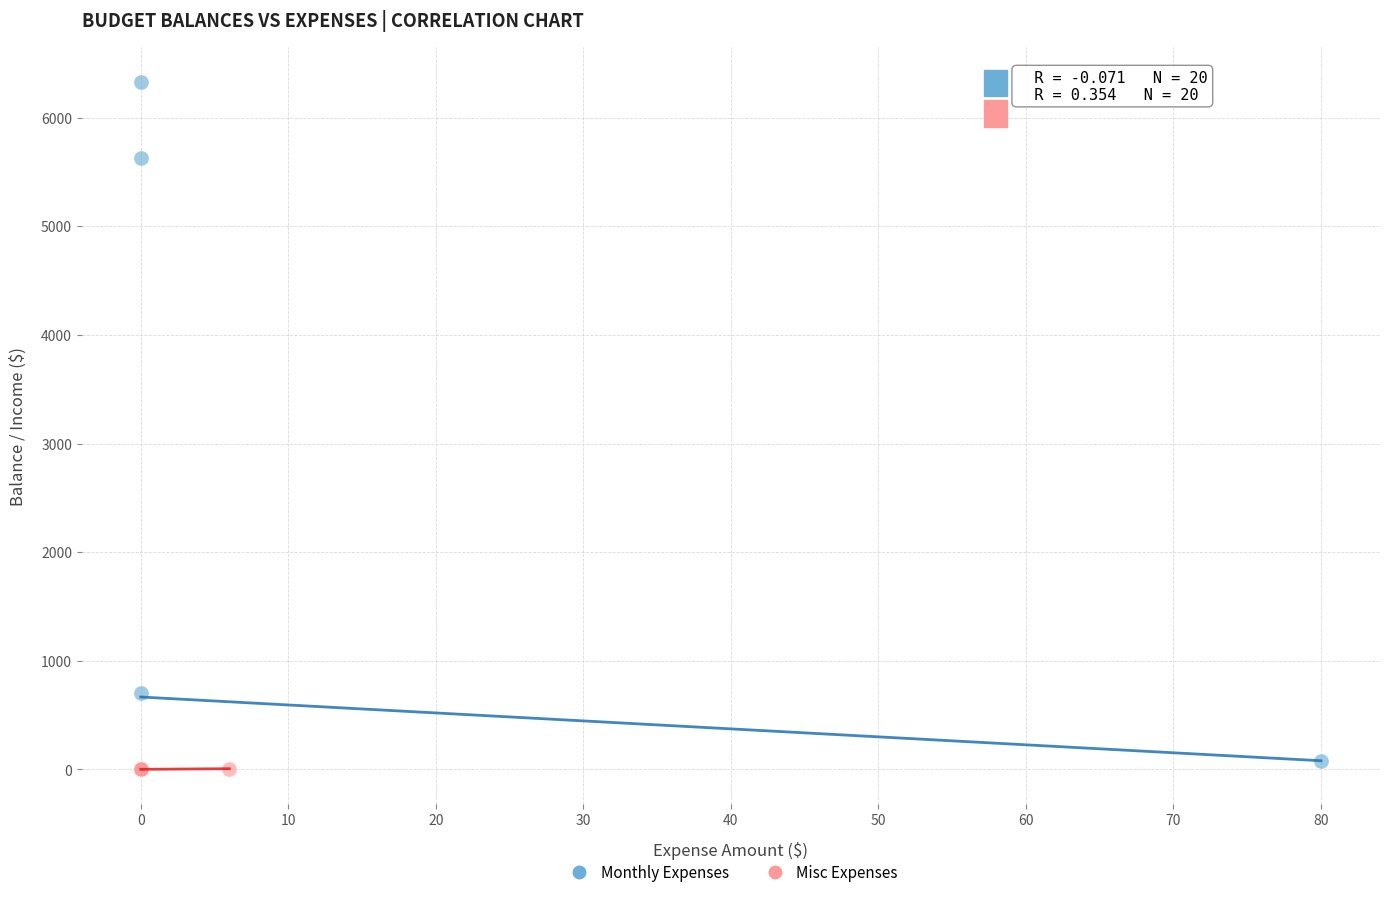

What are all the series names shown in the legend?

Monthly Expenses, Misc Expenses